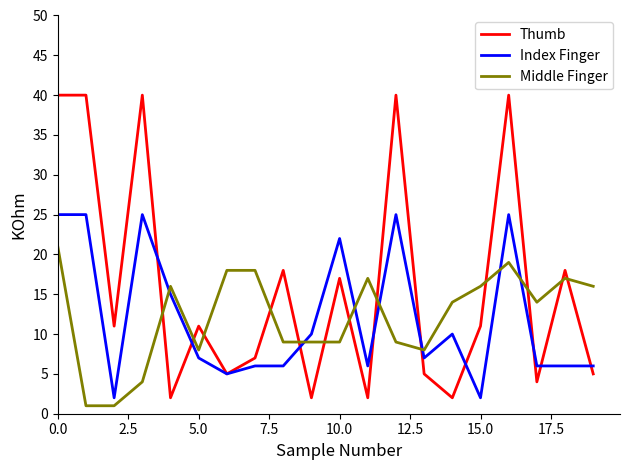

True or false: Middle Finger and Thumb cross at least once.

True